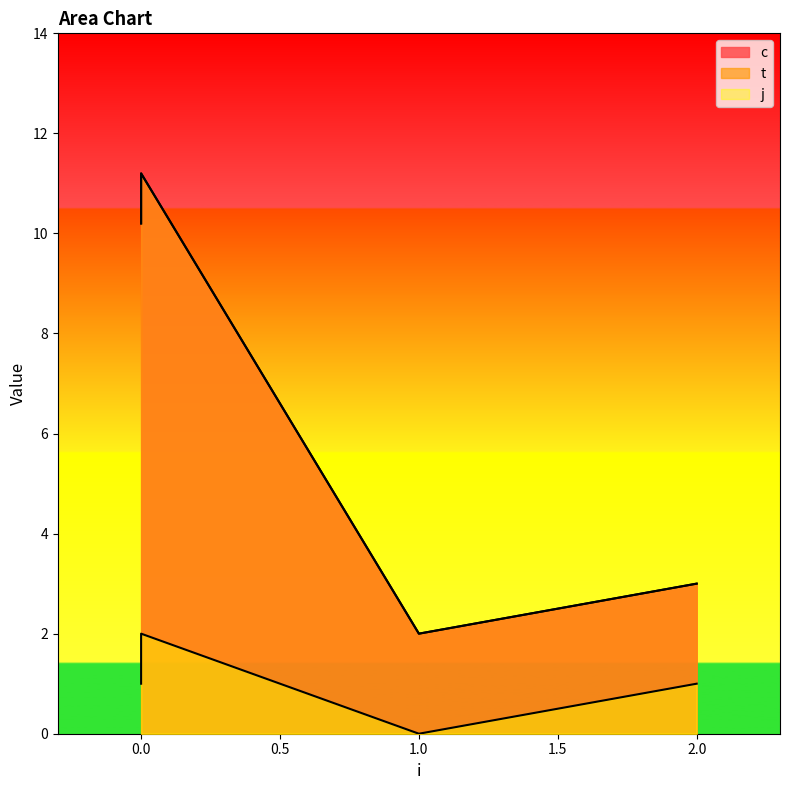

Which series has the largest total across all categories?

c